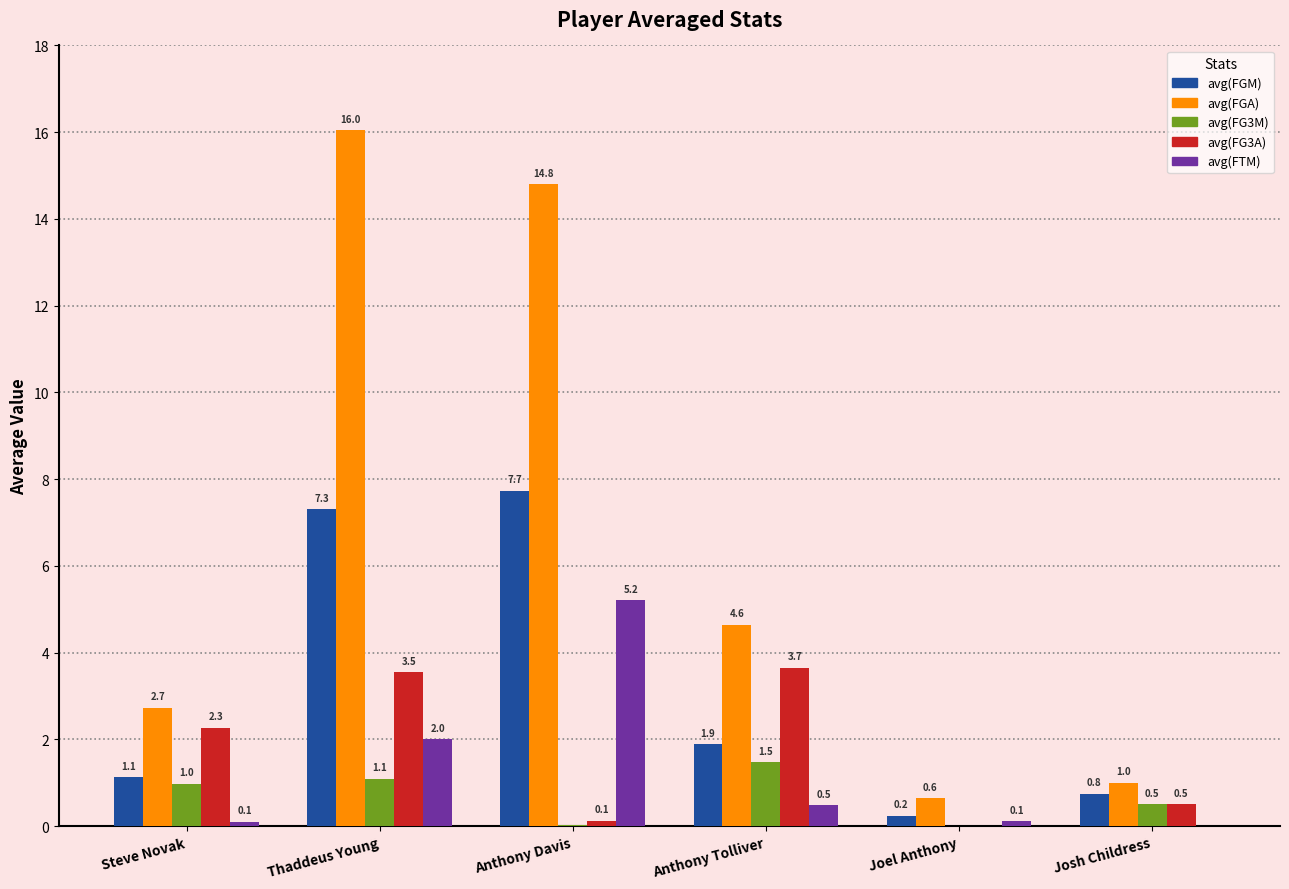

What is the sum of all avg(FG3M) values?

4.1